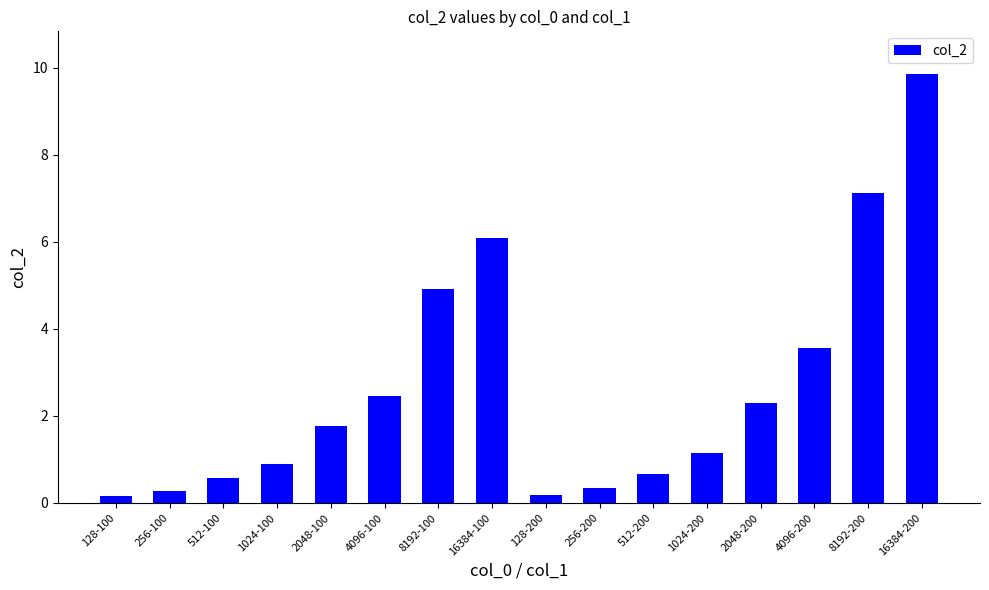

What is the difference between the maximum and minimum values?

9.7